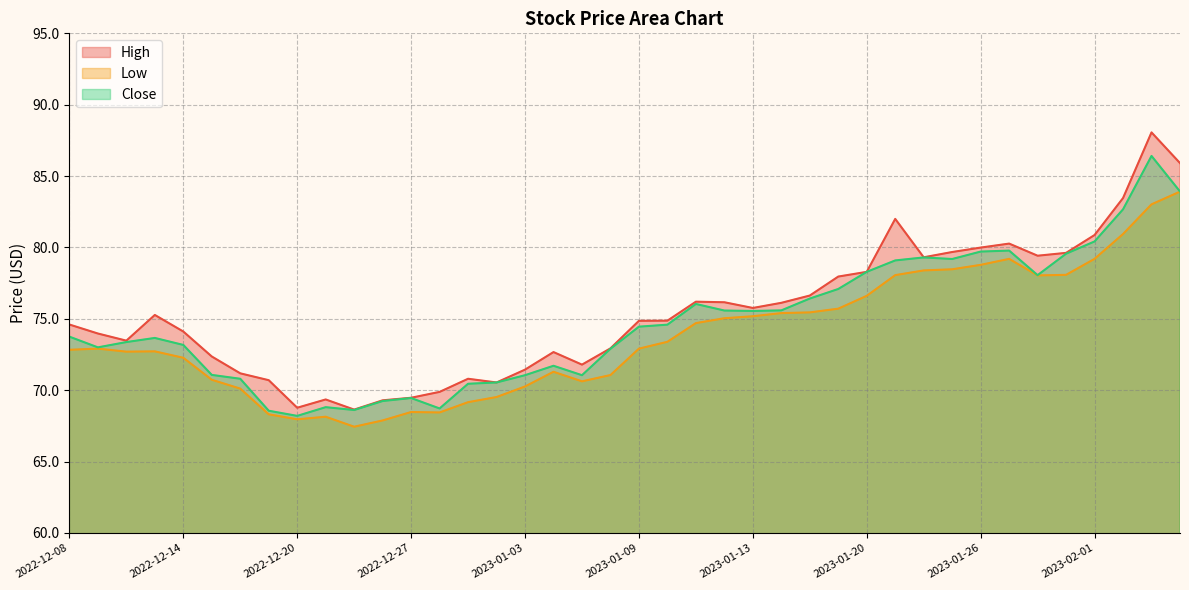

True or false: High and Low cross at least once.

False